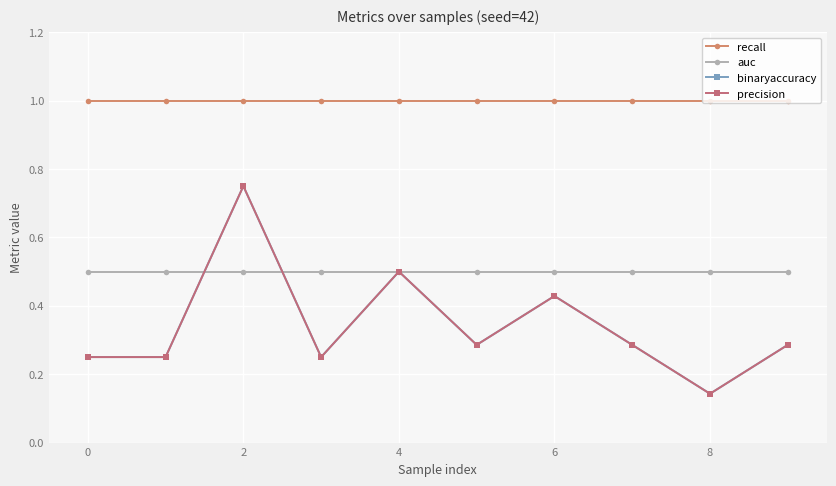

At which category is the sum across all series the highest?

2